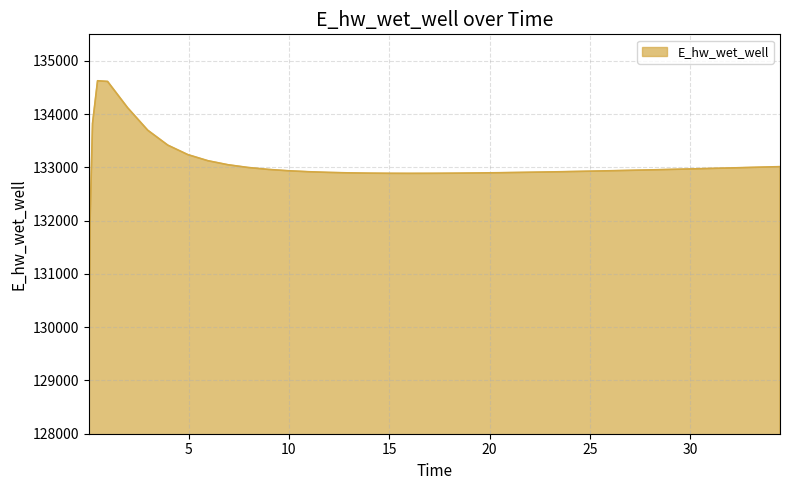

What is the maximum value shown in the chart?

134627.9